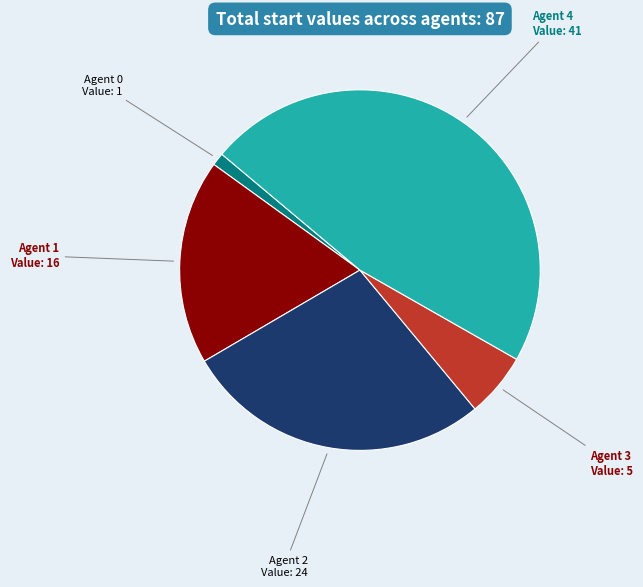

How many segments does this pie chart have?

5